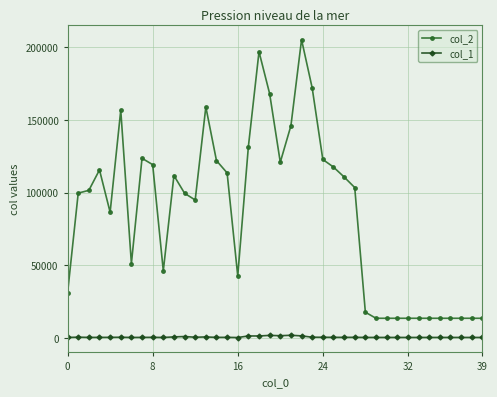

What is the greatest value displayed?

205321